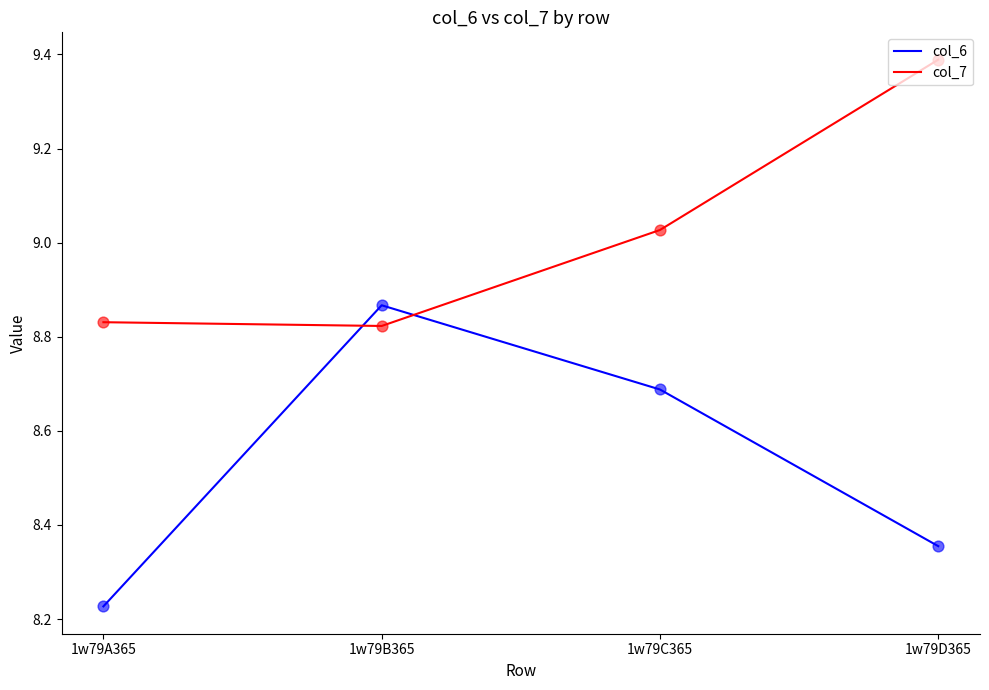

What are all the series names shown in the legend?

col_6, col_7